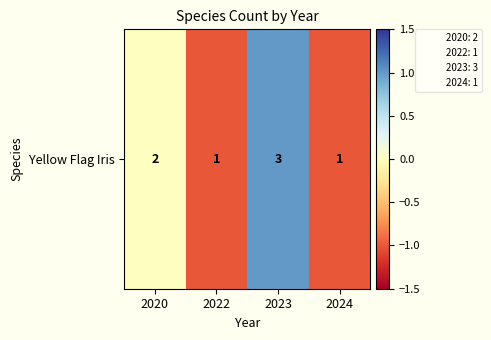

Reading left to right, extract all data points from this chart.

0	-1	1	-1